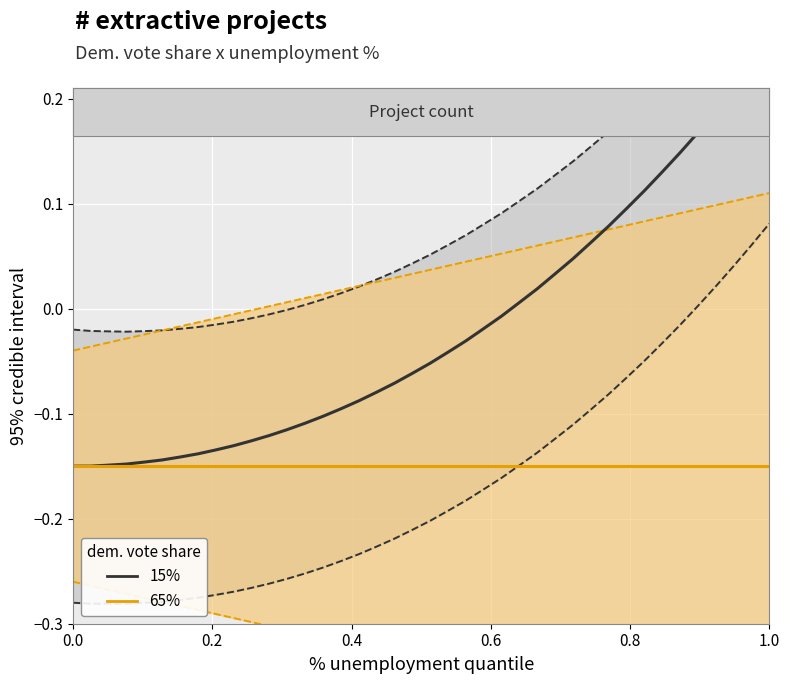

What is the sum of all 65% values?

-6.0